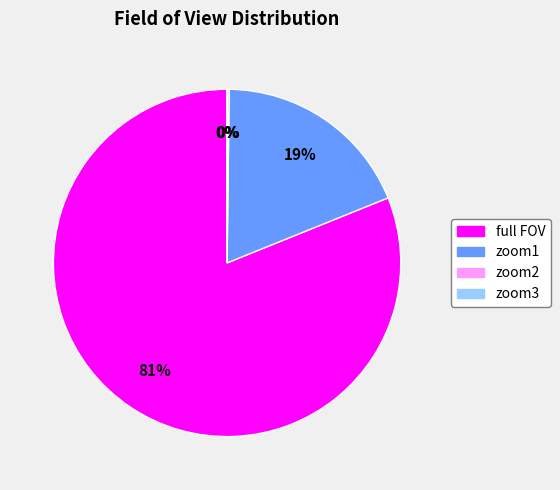

Is it true that full FOV is 90% of the pie?

False